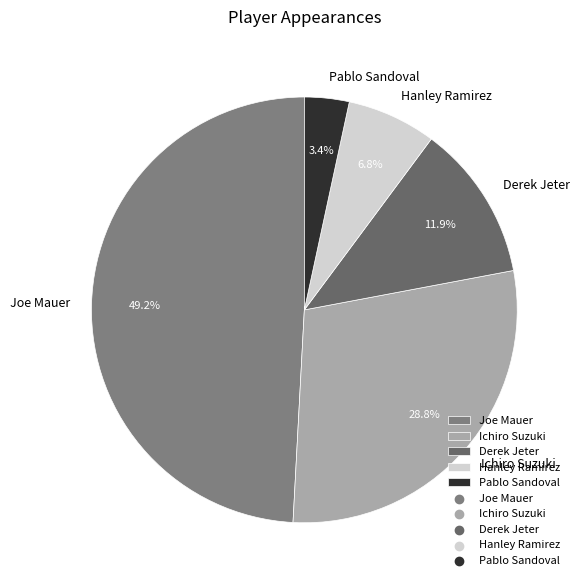

What portion of the pie excludes Pablo Sandoval?

96.6%